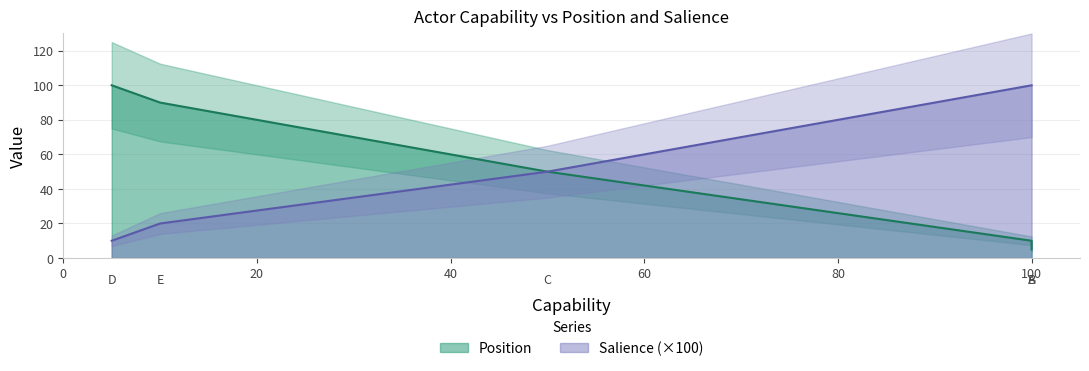

Rank the series by their maximum value, from highest to lowest.

Position, Salience